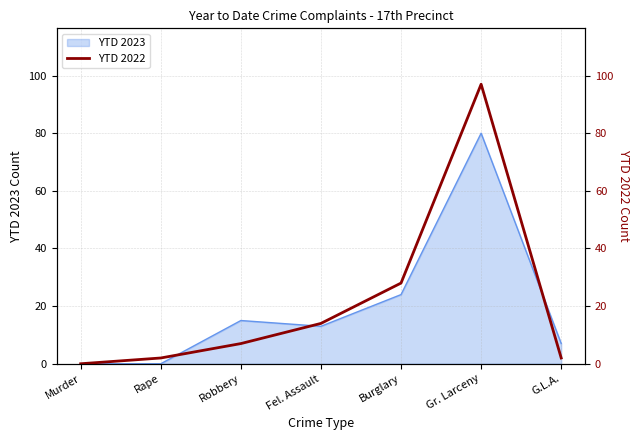

What is the label of the 5th point from the left?

Burglary